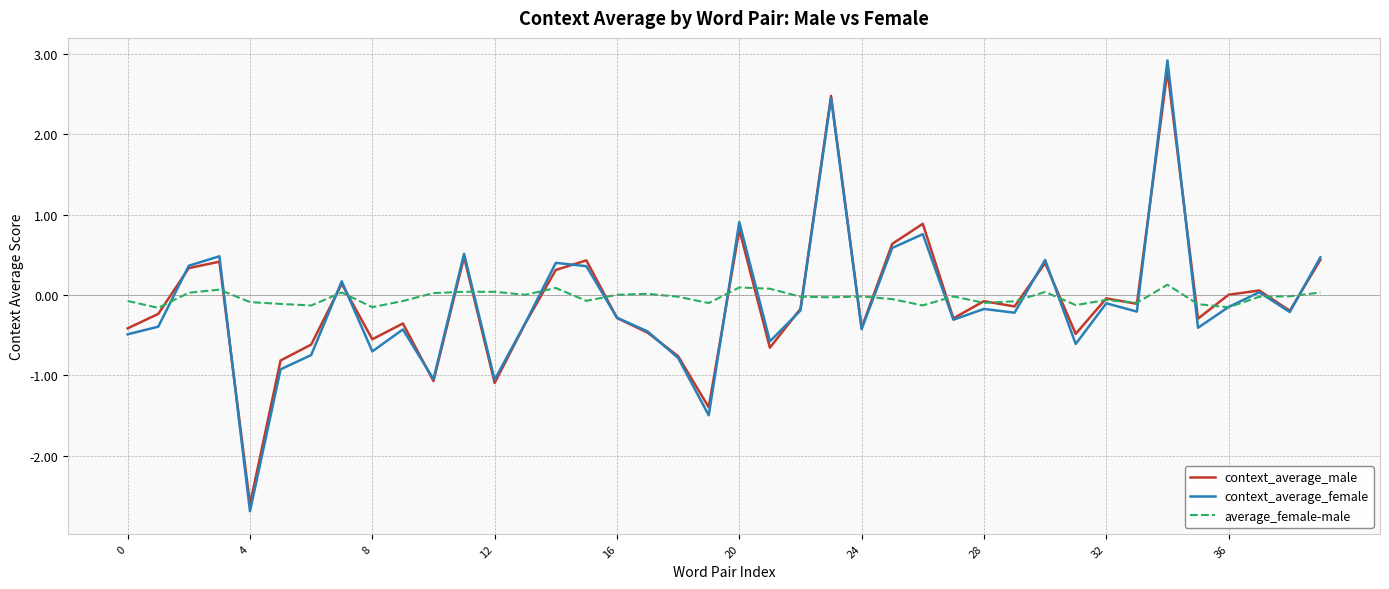

Which series has the largest range (max minus min)?

context_average_female